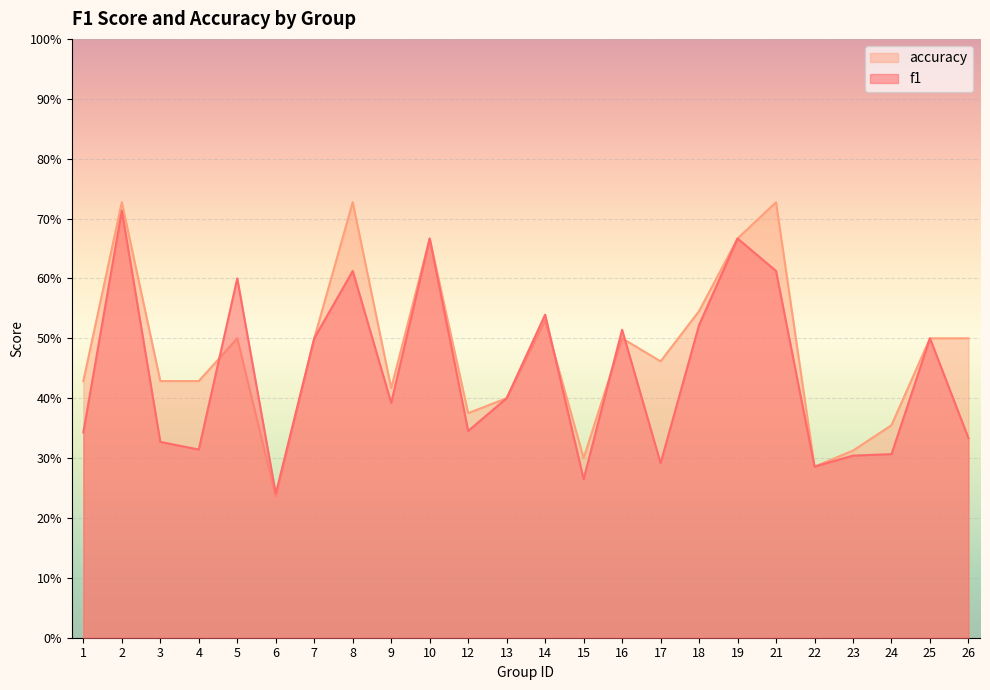

Reading left to right, transcribe all the data shown in this chart.

f1: 1=0.3	2=0.7	3=0.3	4=0.3	5=0.6	6=0.2	7=0.5	8=0.6	9=0.4	10=0.7	12=0.3	13=0.4	14=0.5	15=0.3	16=0.5	17=0.3	18=0.5	19=0.7	21=0.6	22=0.3	23=0.3	24=0.3	25=0.5	26=0.3
accuracy: 1=0.4	2=0.7	3=0.4	4=0.4	5=0.5	6=0.2	7=0.5	8=0.7	9=0.4	10=0.7	12=0.4	13=0.4	14=0.5	15=0.3	16=0.5	17=0.5	18=0.5	19=0.7	21=0.7	22=0.3	23=0.3	24=0.4	25=0.5	26=0.5